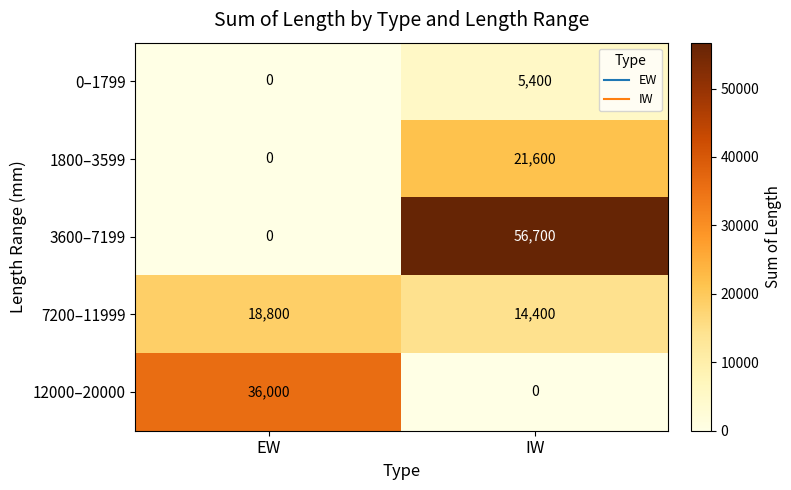

Is it true that 0–1799 equals 8943 at IW?

False